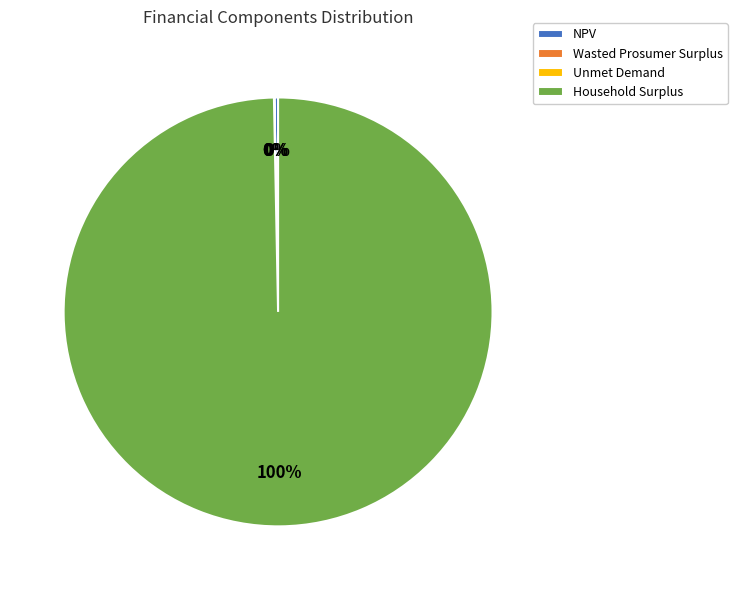

To the nearest percent, what is the difference between the largest and smallest slice percentages?

100%